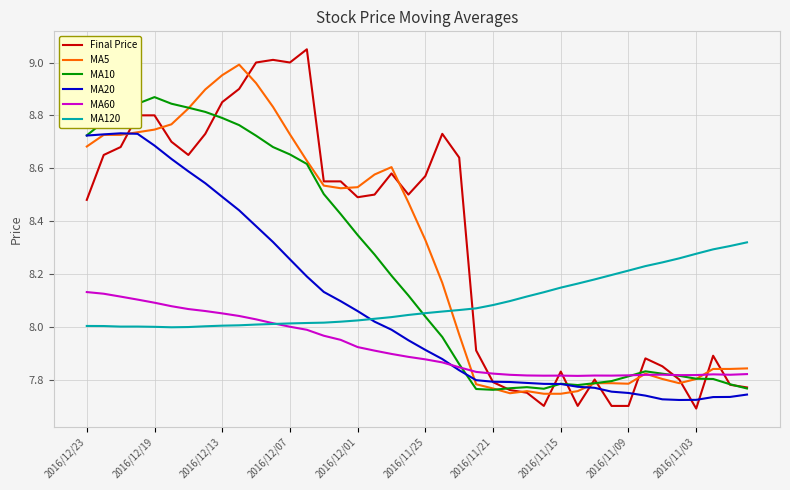

How many intersections are there between MA120 and MA5?

1